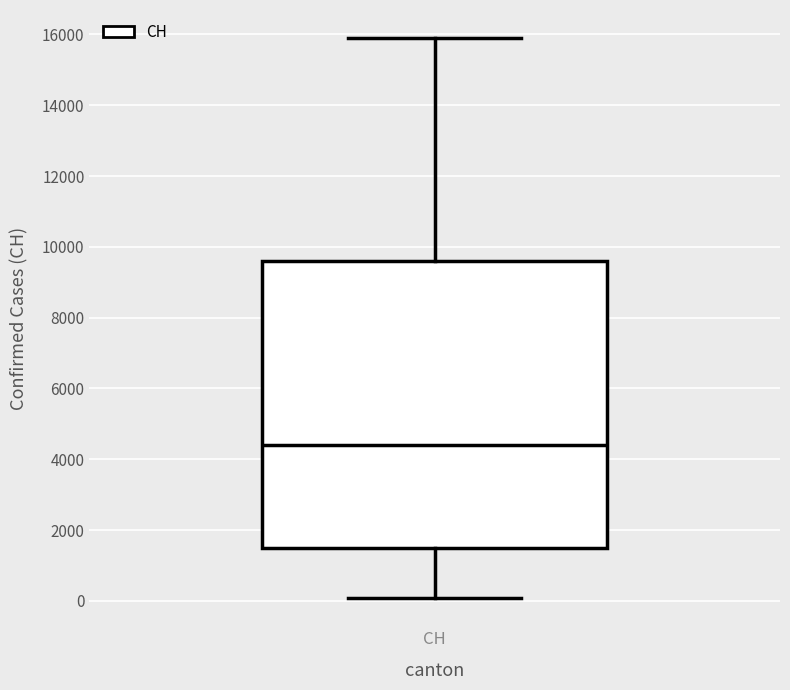

Read this box plot against the y-axis: the position of the median line, the range covered by the box, and the ends of both whiskers. The values are not printed on the chart, so give them approximately, as read against the axis.

median 4400, box 1400 to 9600, whiskers 0 to 16000